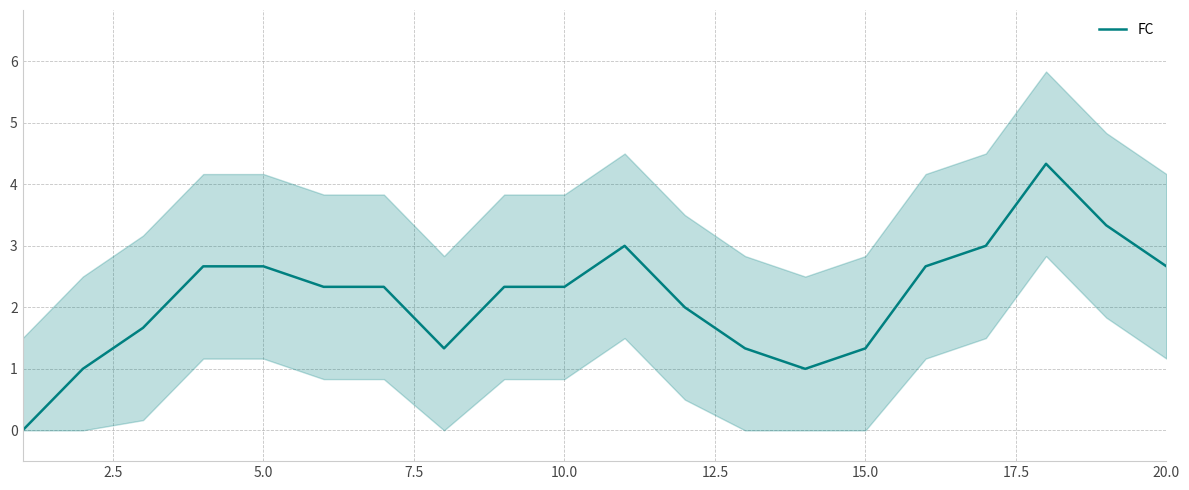

What is the maximum value for FC?

4.3